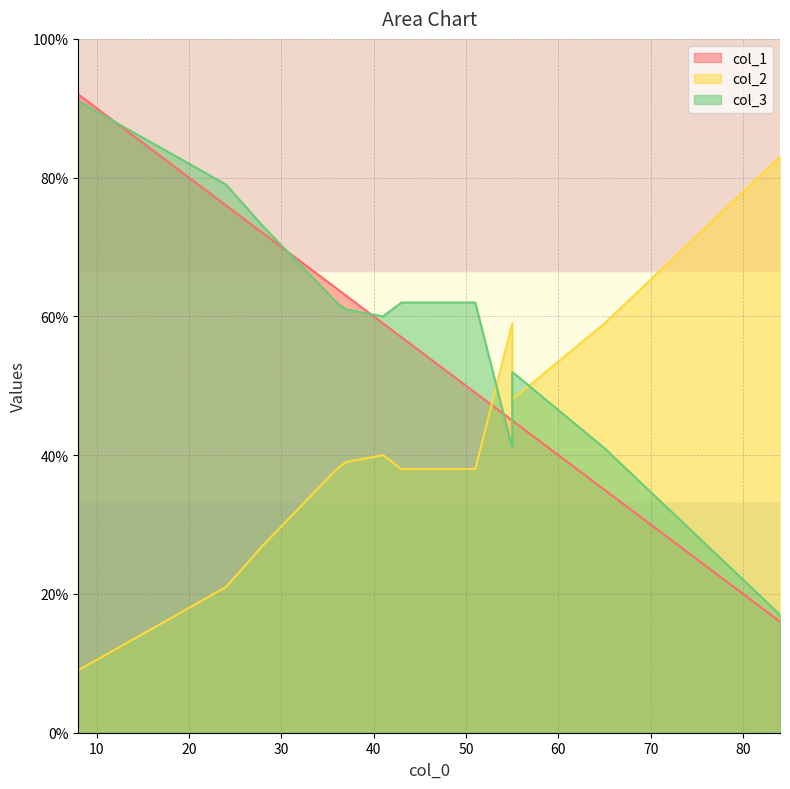

What is the minimum value for col_3?

17